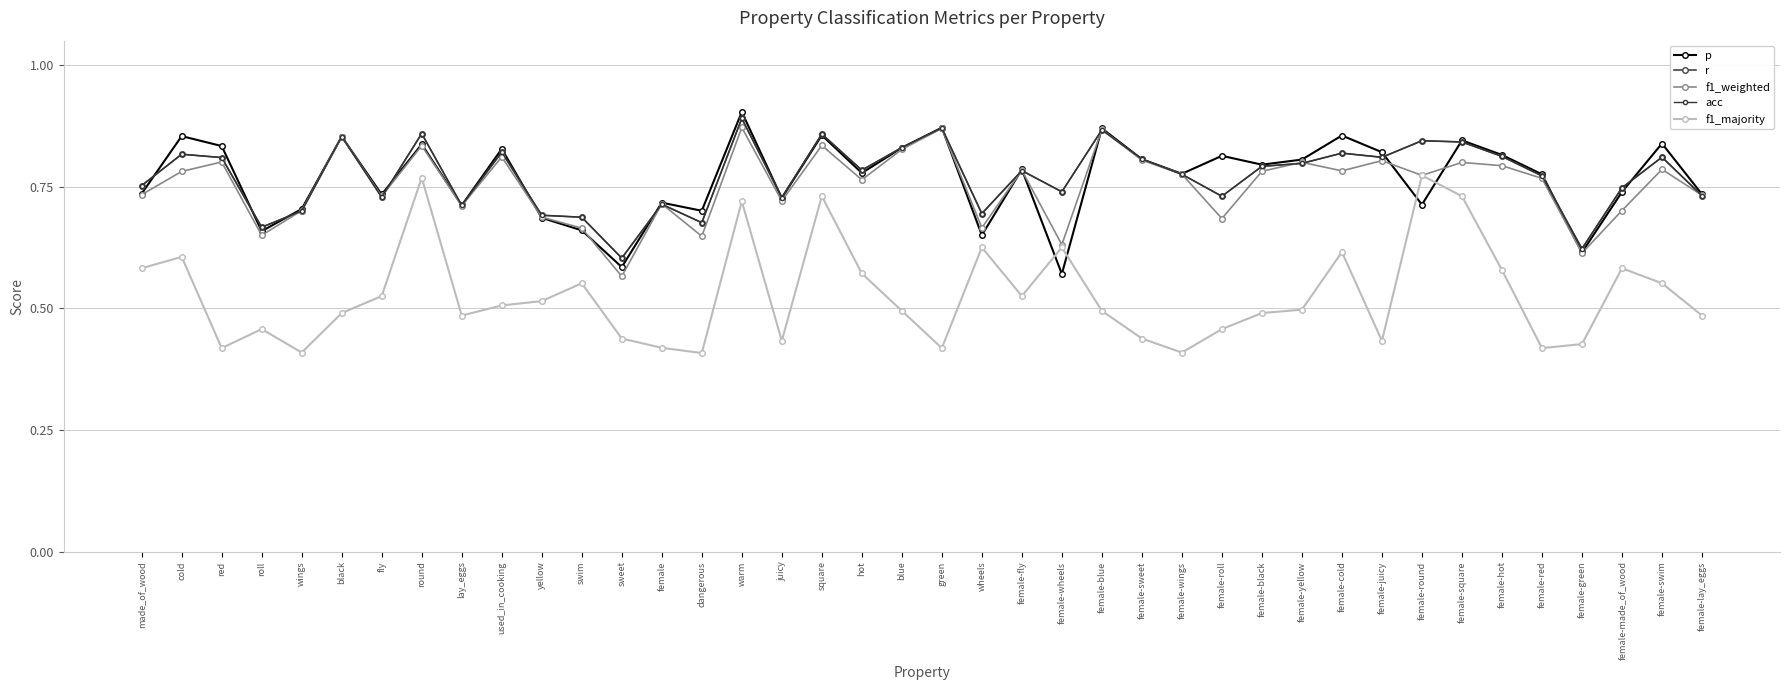

What is the minimum value shown in the chart?

0.4